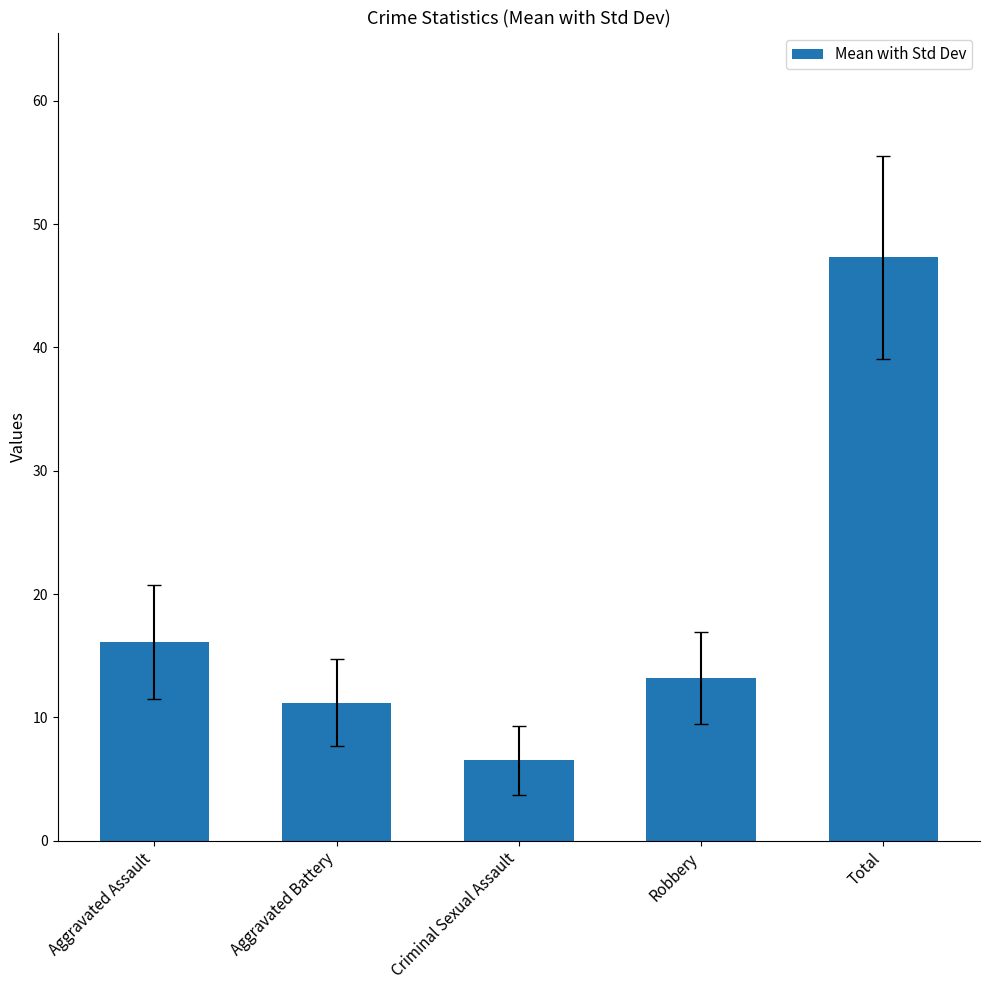

How many distinct data groups are displayed?

1